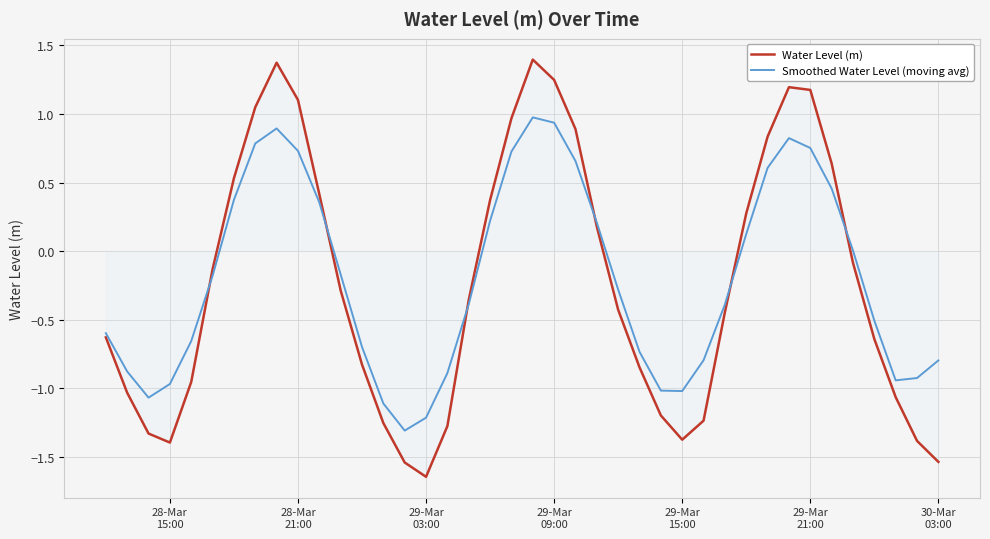

What is the greatest value displayed?

1.4